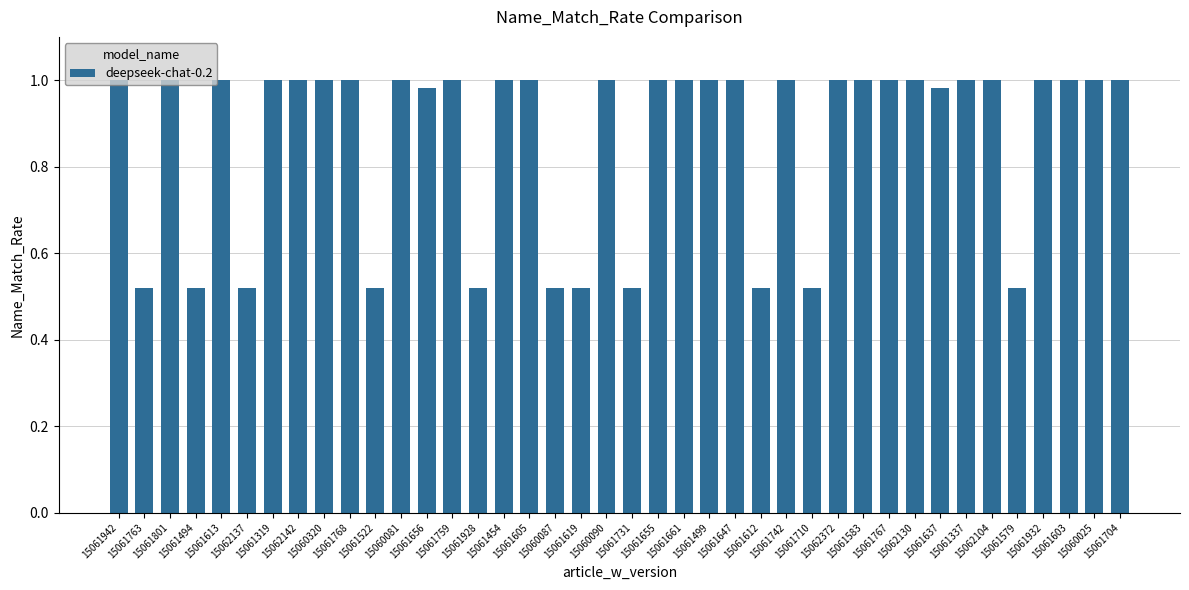

What is the sum of all values?

34.7